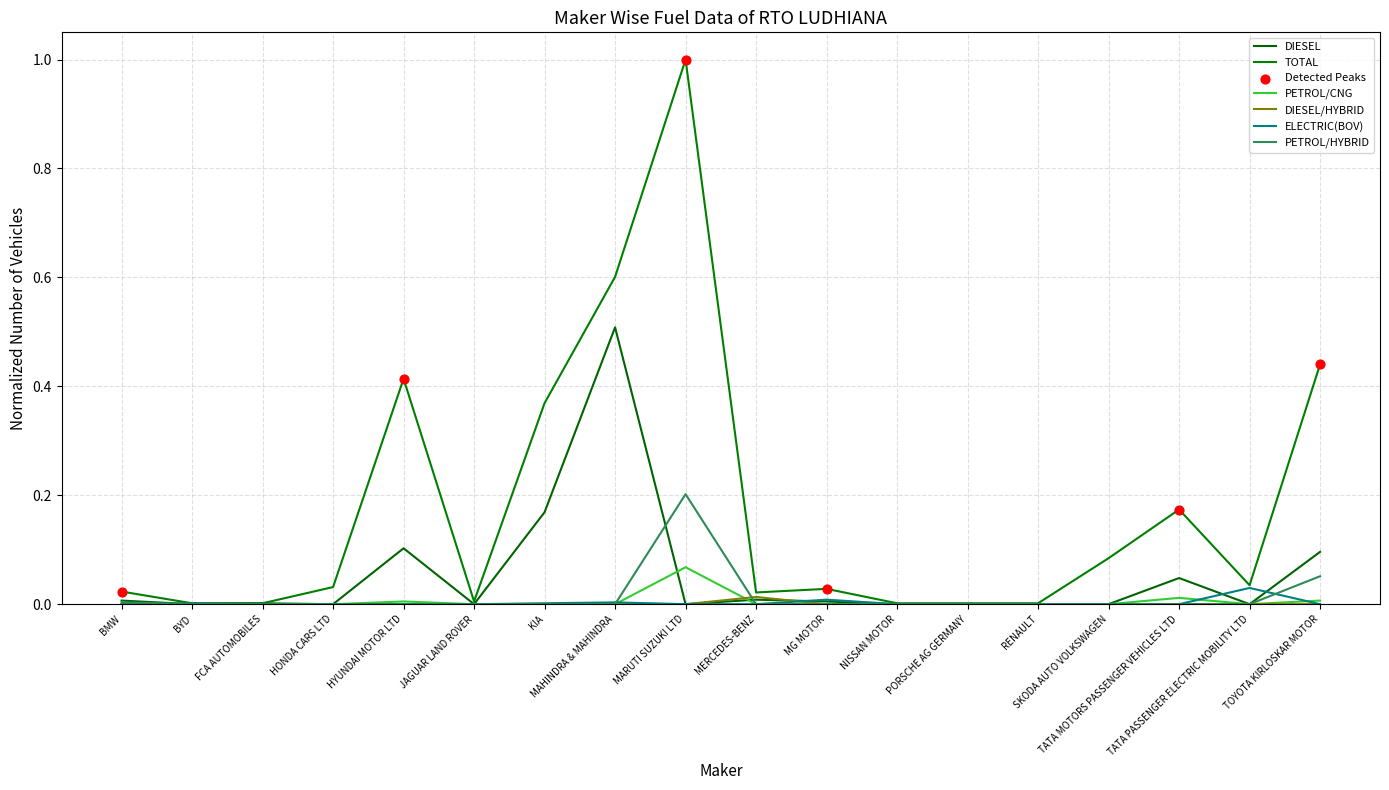

At which category is the sum across all series the highest?

MARUTI SUZUKI LTD